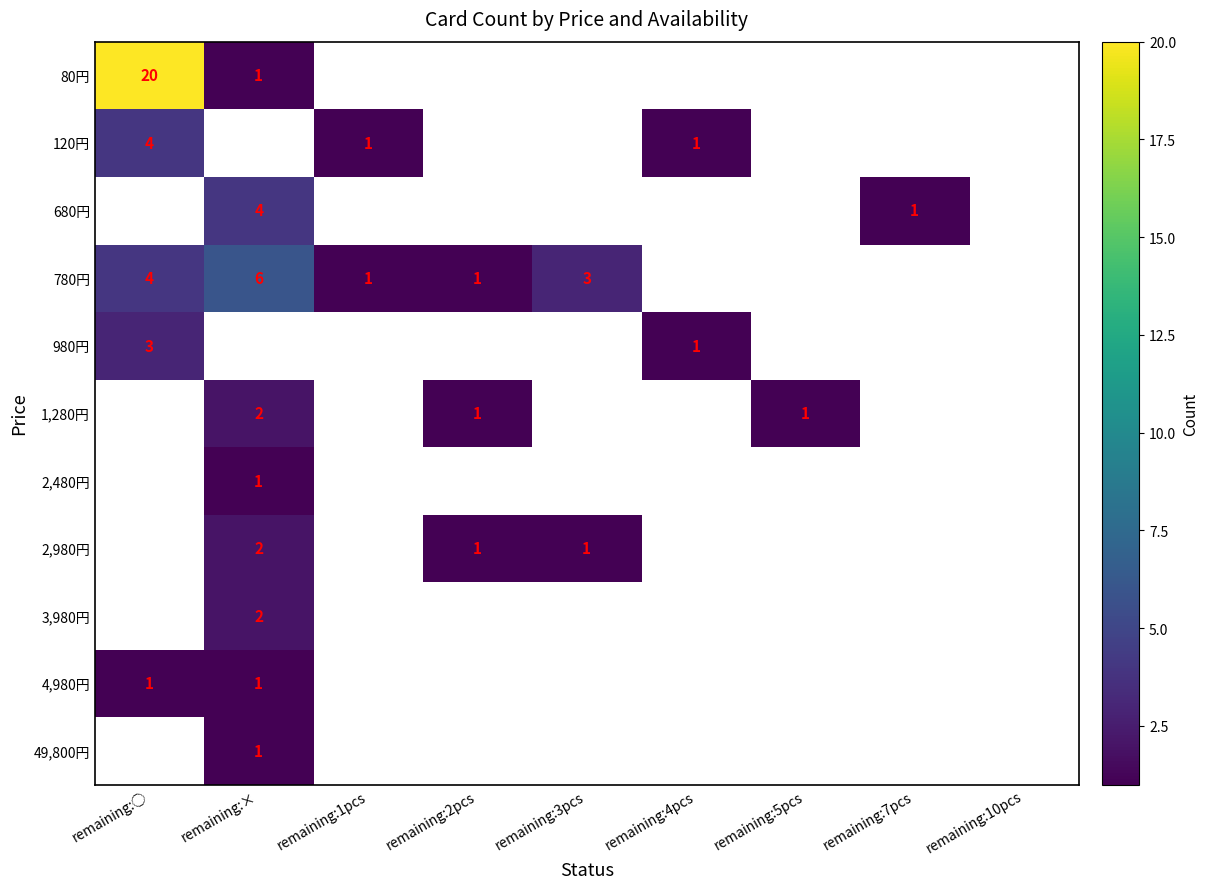

Is it true that 780円 equals 4 at remaining:◯?

True